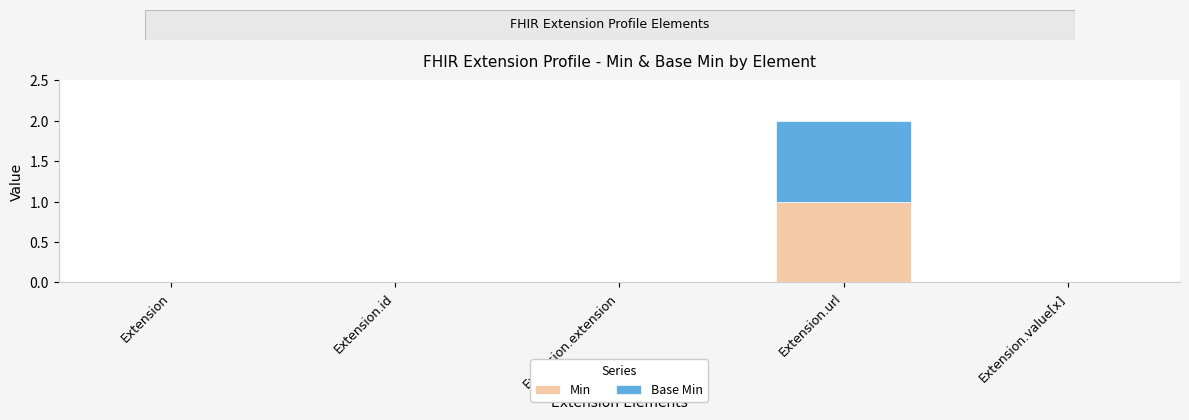

What are all the series names shown in the legend?

Min, Base Min